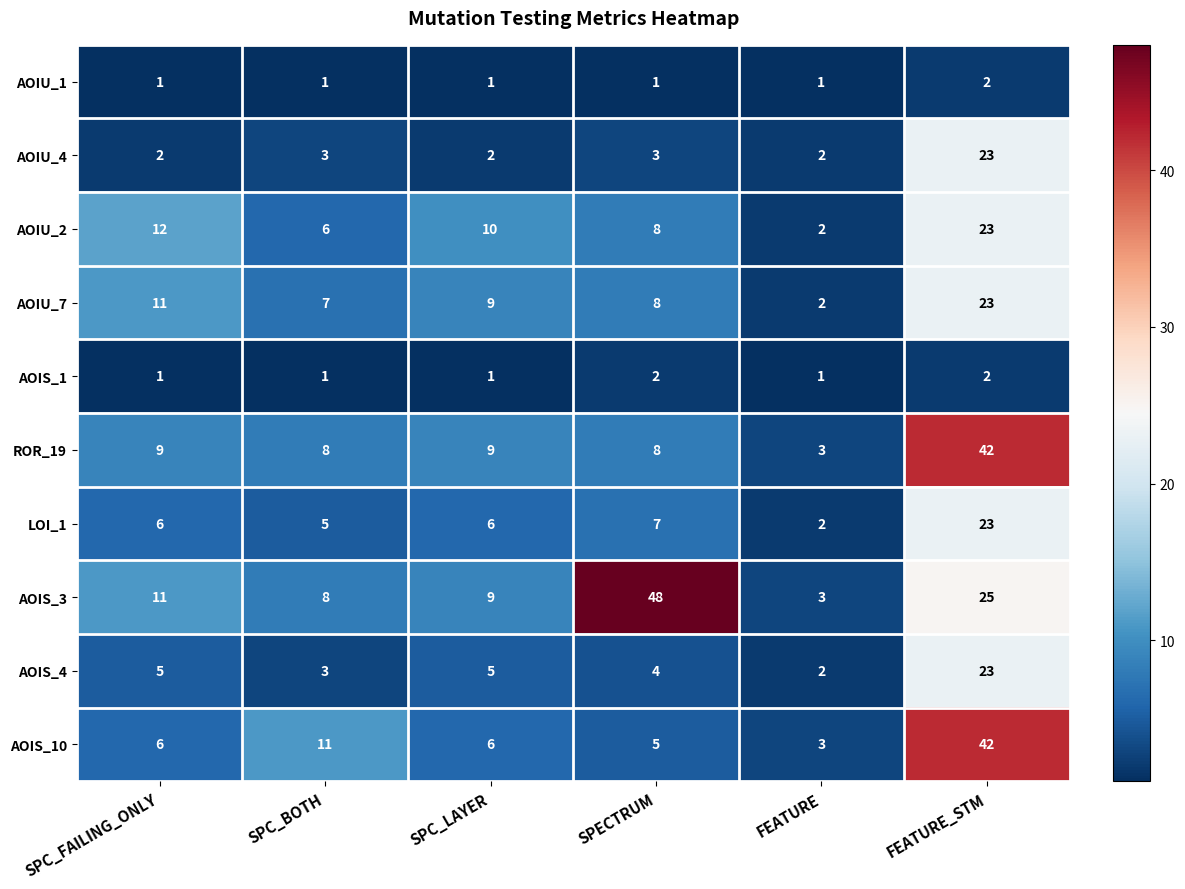

What value does the AOIS_3 series have at SPC_BOTH, to the nearest 10?

10